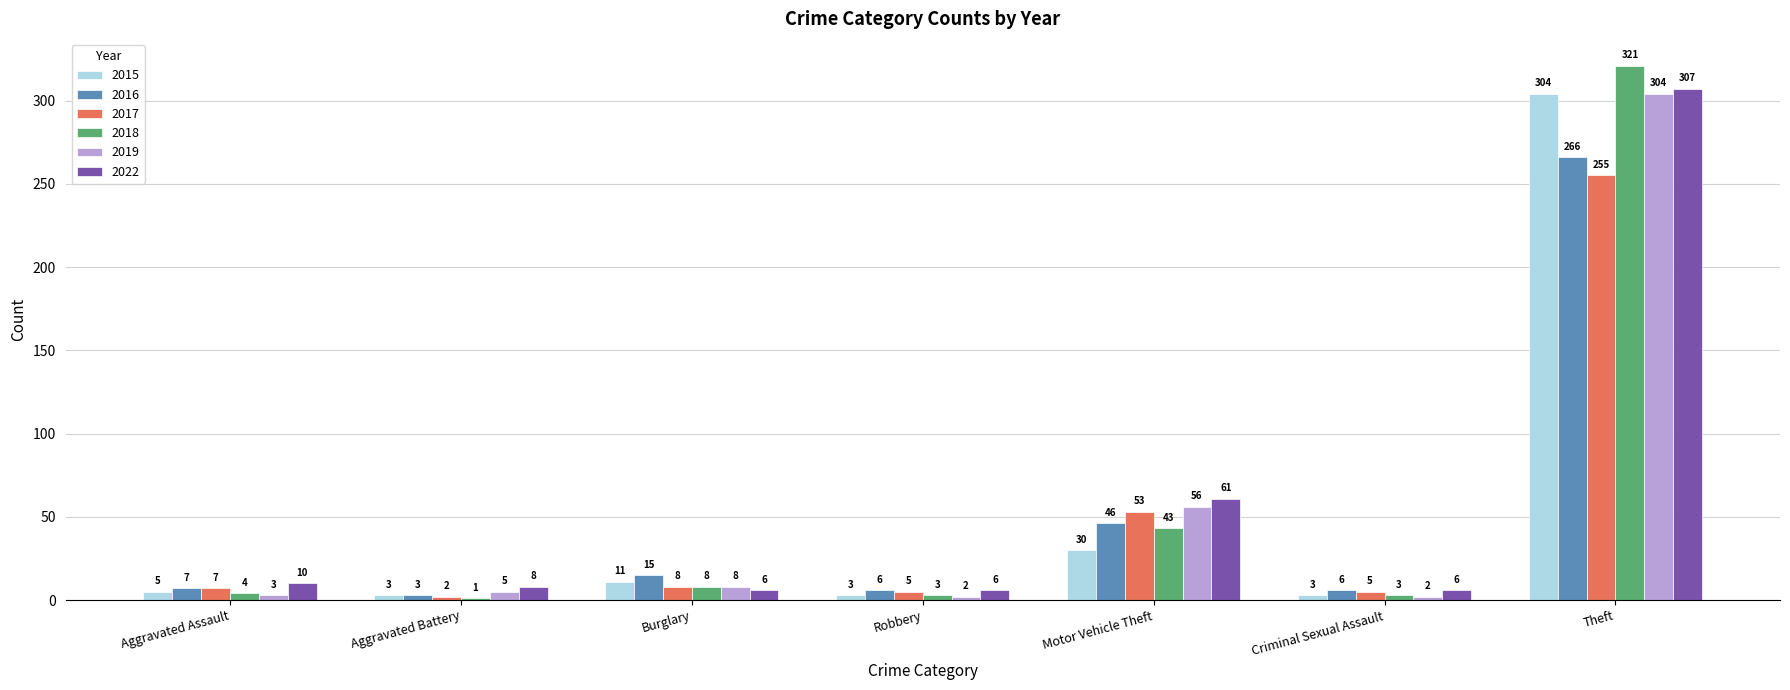

What is the maximum value for 2019?

304